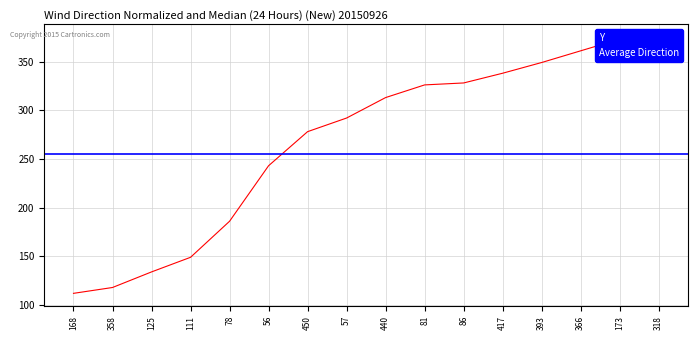

Rank the categories by value from highest to lowest.

318, 173, 366, 393, 417, 86, 81, 440, 57, 450, 56, 78, 111, 125, 358, 168